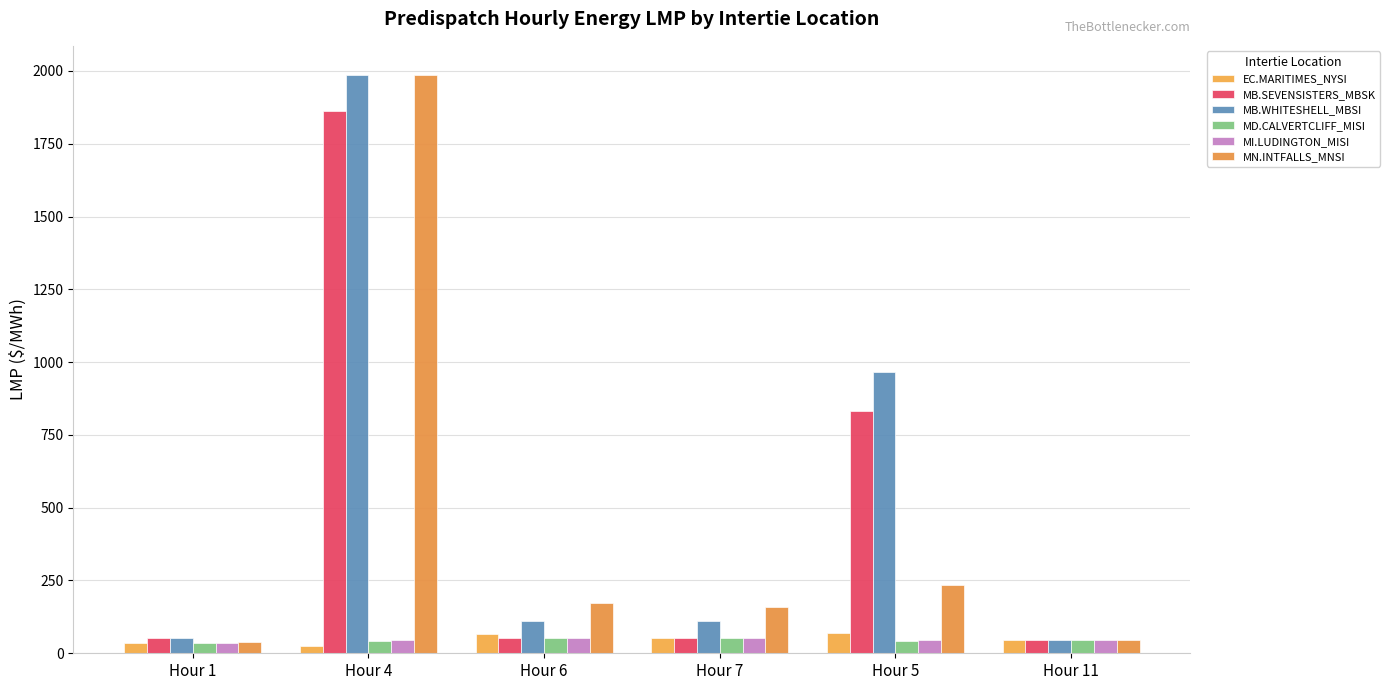

At which category does the chart reach its peak across all series?

Hour 4